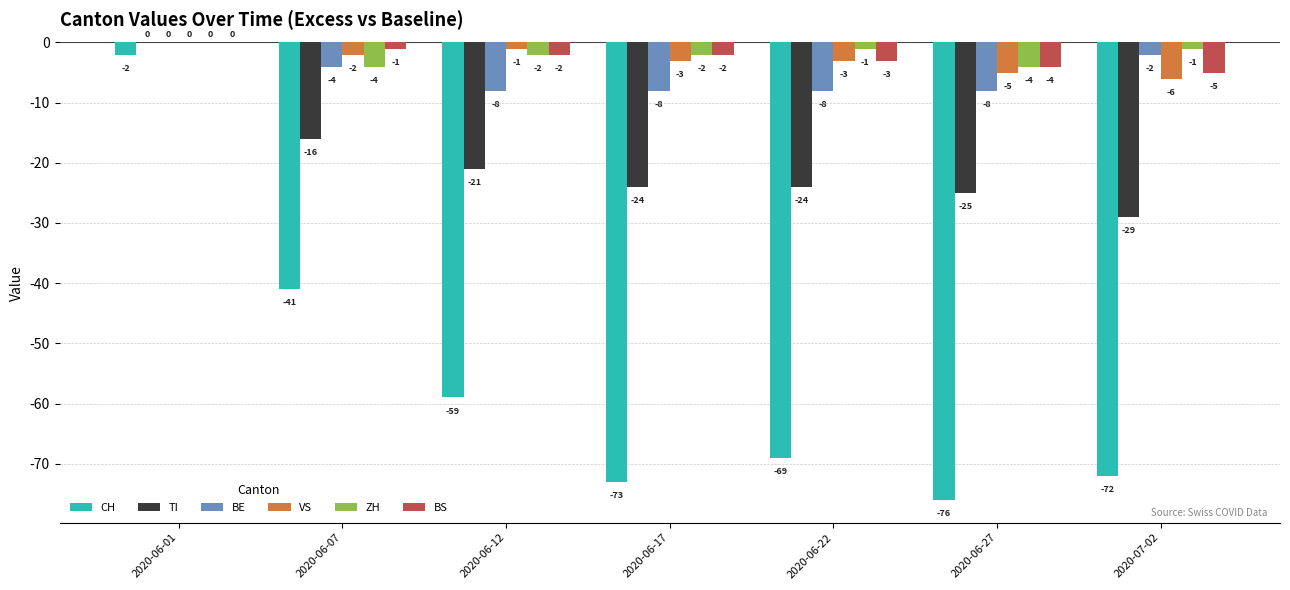

Read the ZH value at 2020-06-17.

-2